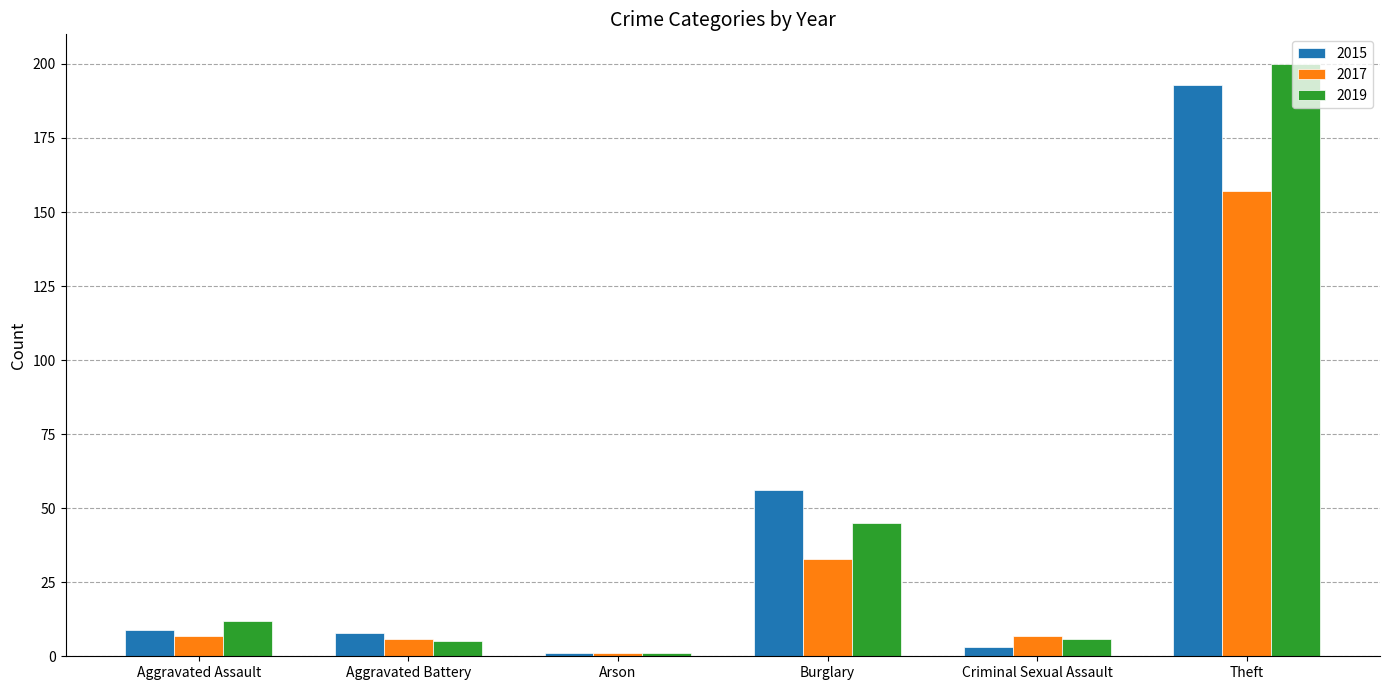

Is it true that 2017 equals 33 at Burglary?

True